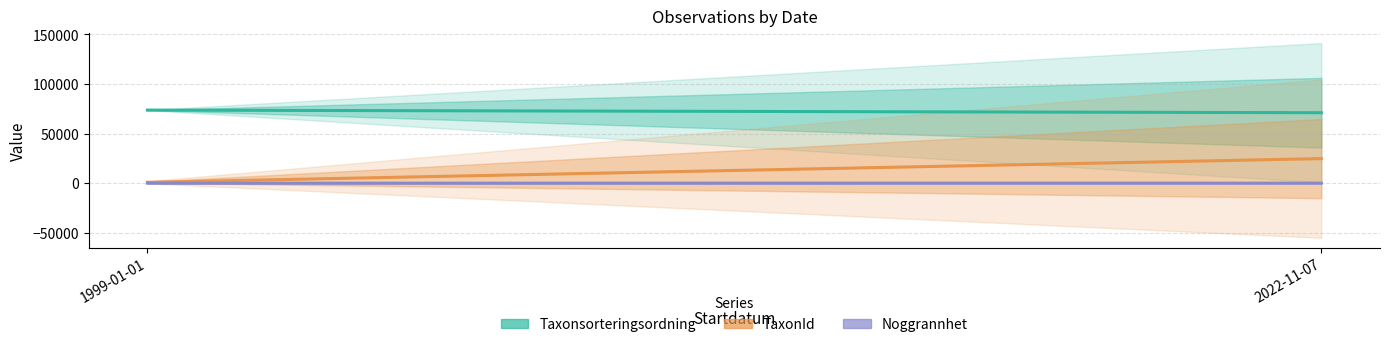

What are all the series names shown in the legend?

Taxonsorteringsordning, TaxonId, Noggrannhet